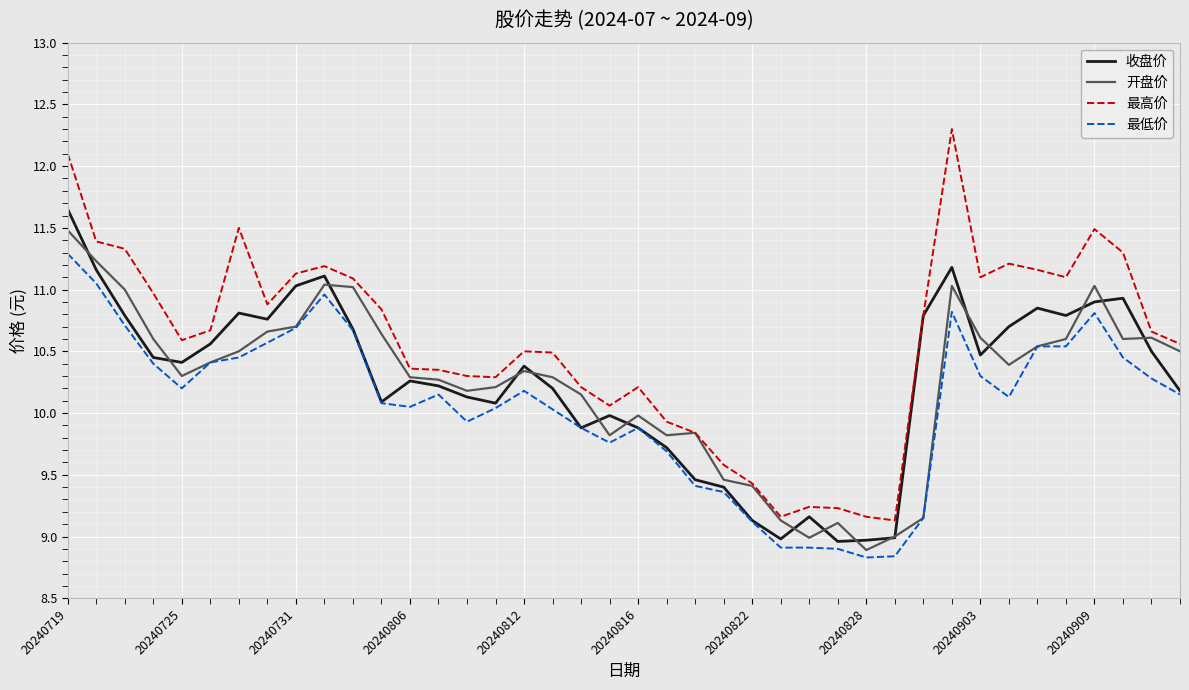

Which series has the widest spread of values?

最高价